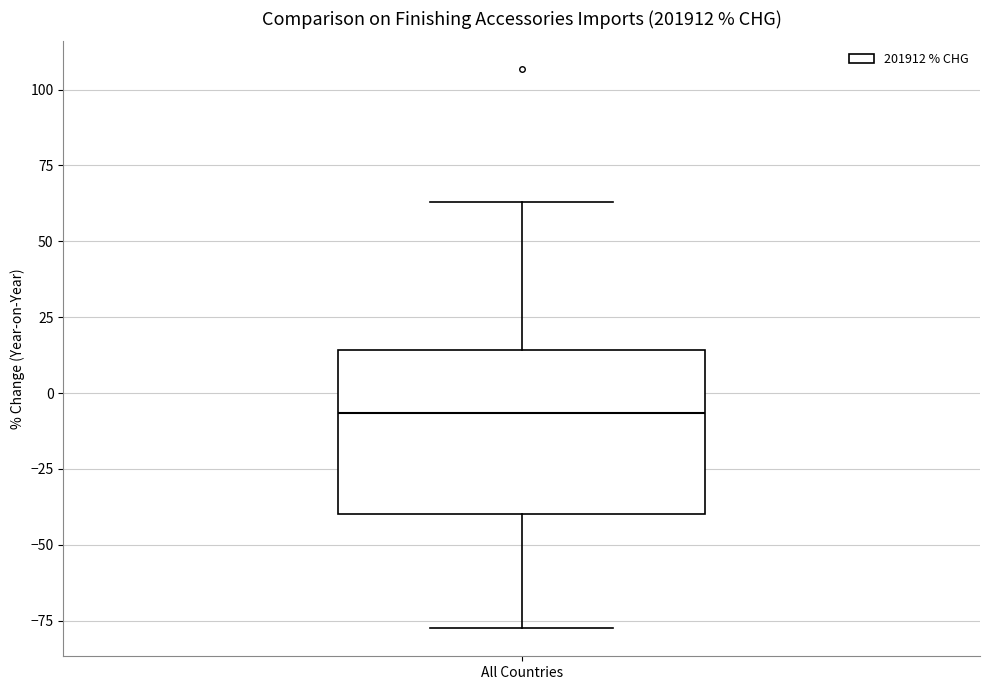

Transcribe this box plot: give where the median line is, the range the box spans, and where the two whiskers end, as read against the y-axis. The values are not printed on the chart, so give them approximately, as read against the axis.

median -5, box -40 to 15, whiskers -80 to 65